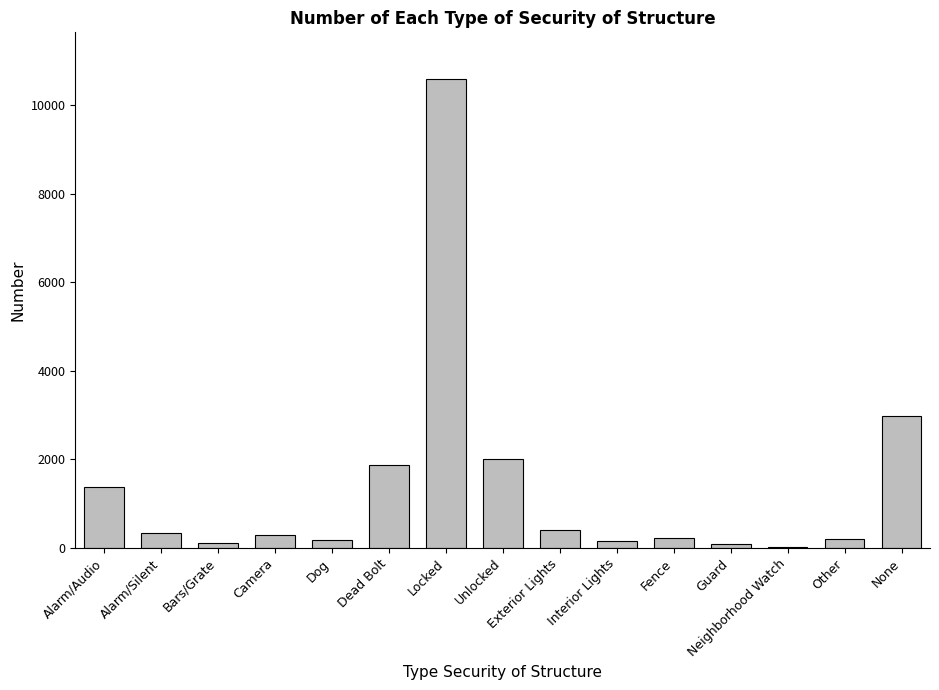

What is the sum of all values?

20827